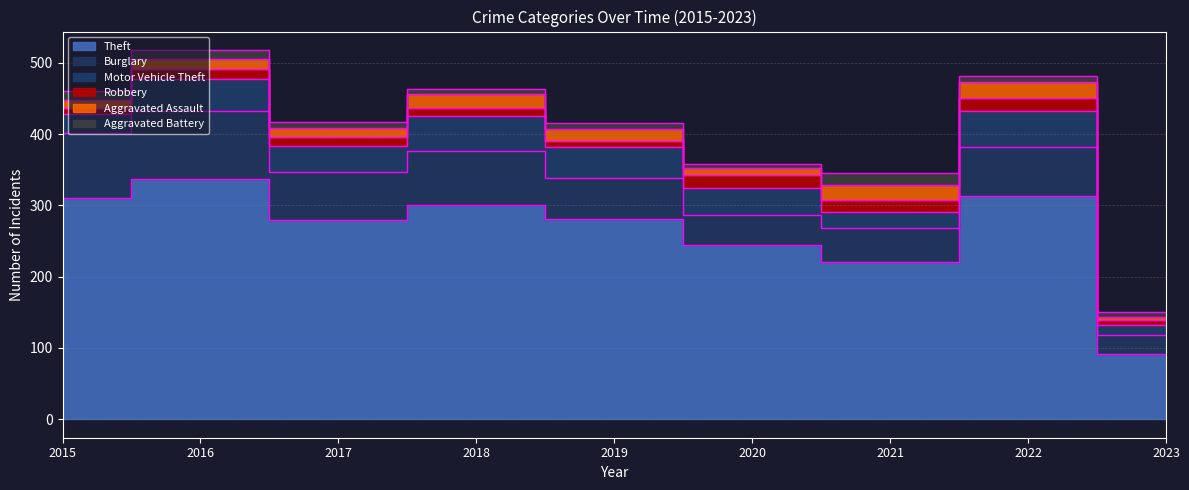

Which category has the highest value across all series?

2016